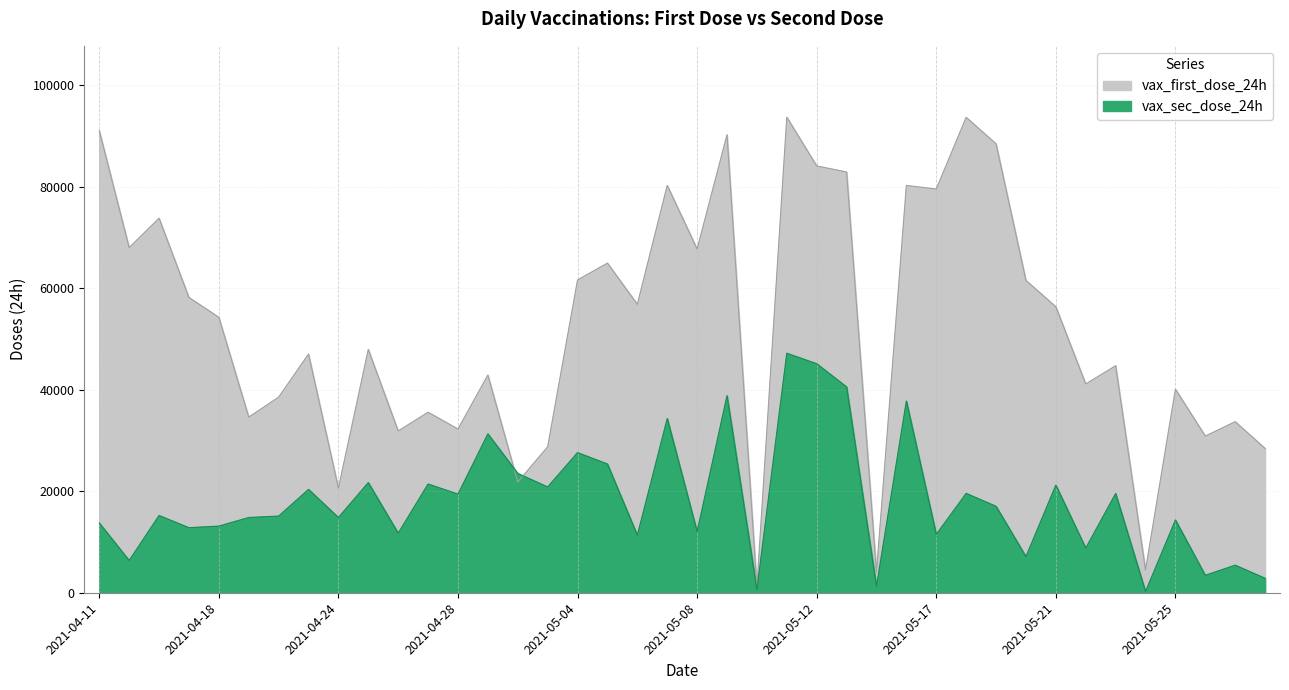

At which label does vax_first_dose_24h first exceed 54306?

2021-04-11